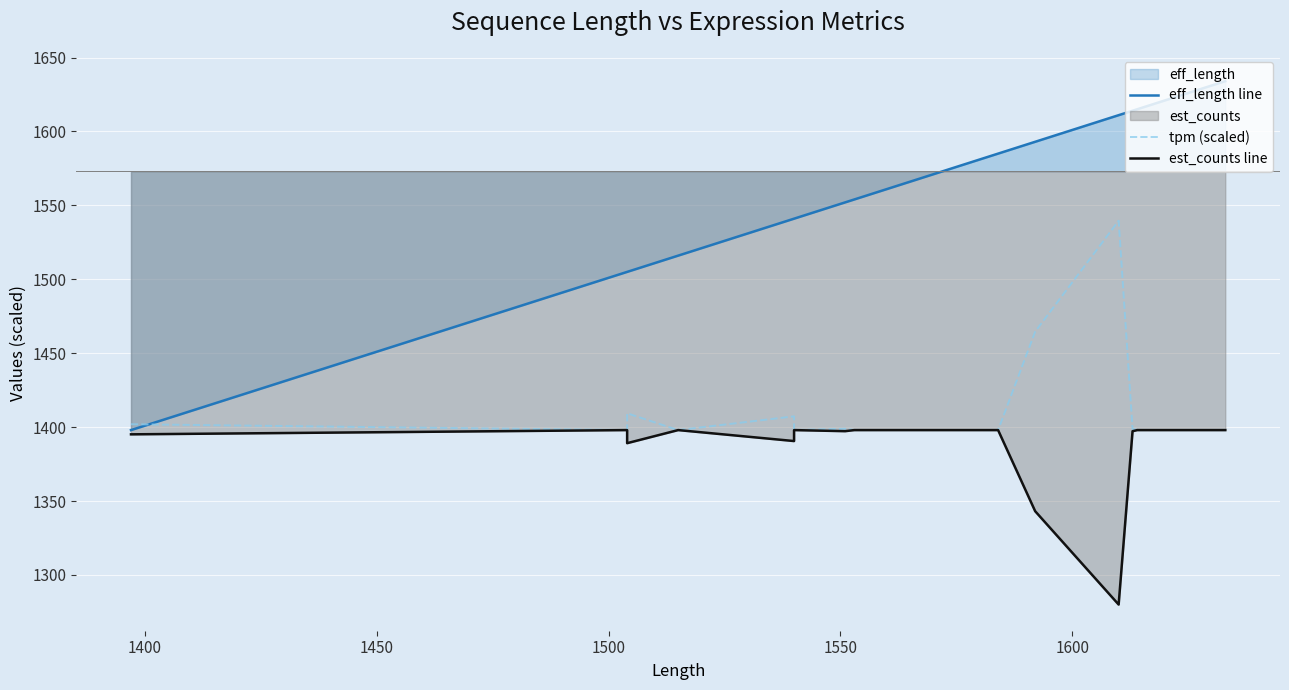

True or false: tpm (scaled) and est_counts line intersect in this chart.

False